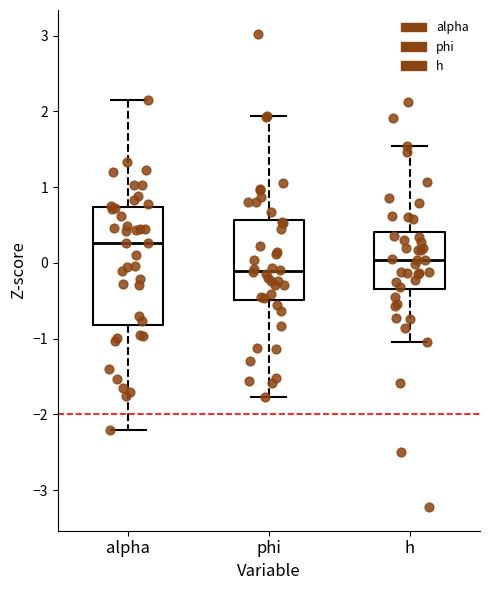

Reading left to right, read every box against the y-axis: the position of its median line, the range the box covers, and the ends of its whiskers. The values are not printed on the chart, so give them approximately, as read against the axis.

alpha: median 0.3, box -0.8 to 0.7, whiskers -2.2 to 2.2
phi: median -0.1, box -0.5 to 0.6, whiskers -1.8 to 1.9
h: median 0.0, box -0.3 to 0.4, whiskers -1.0 to 1.5